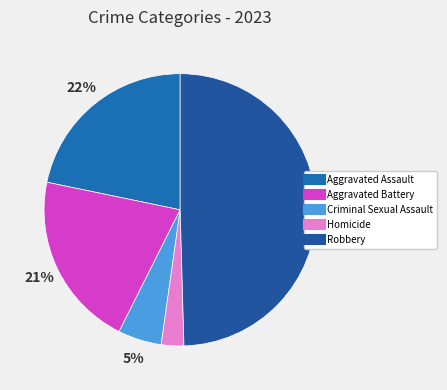

Which has a higher value, Aggravated Assault or Criminal Sexual Assault?

Aggravated Assault